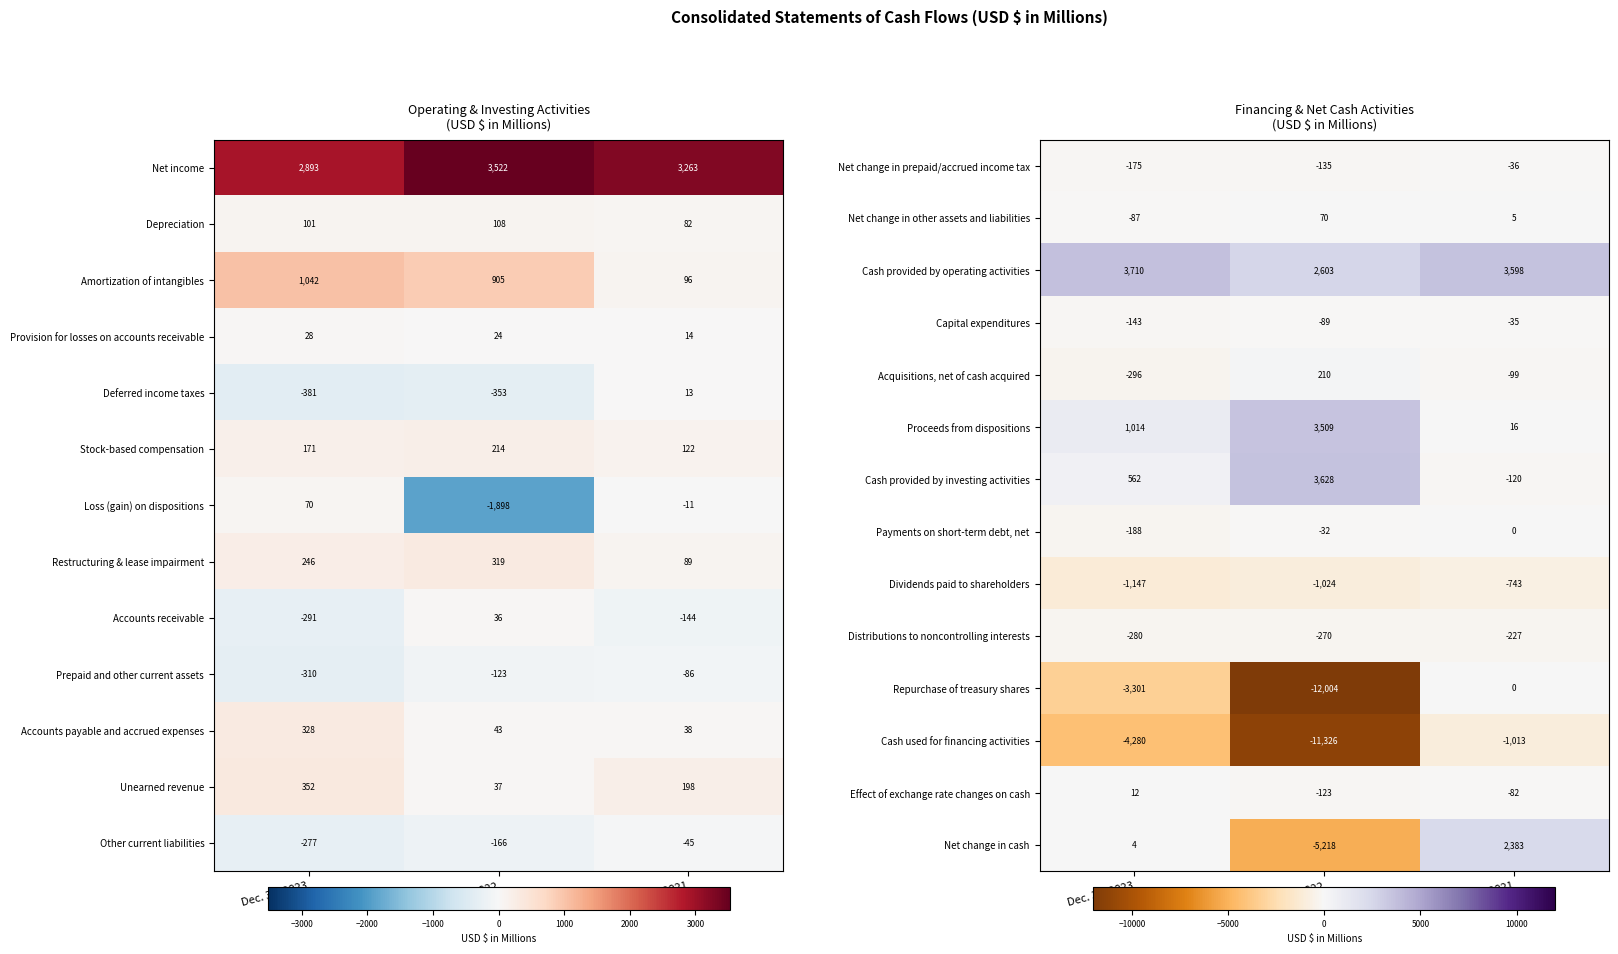

What is the minimum value shown in the chart?

-12004